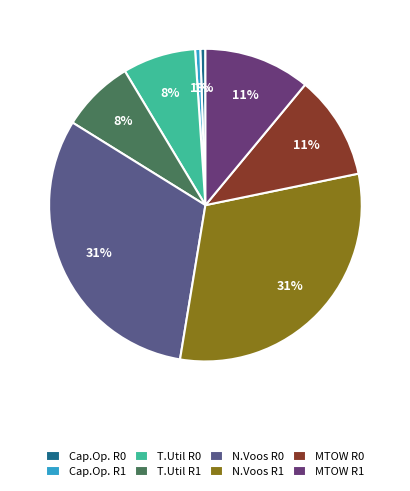

To the nearest percent, what is the average slice percentage?

12%